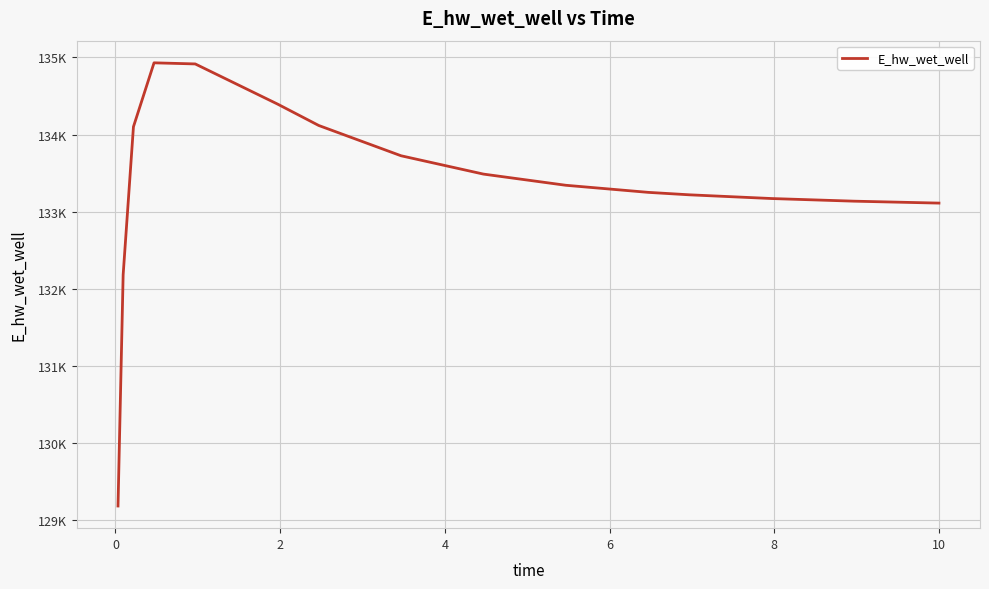

Is this an area chart (filled region under the line)?

No